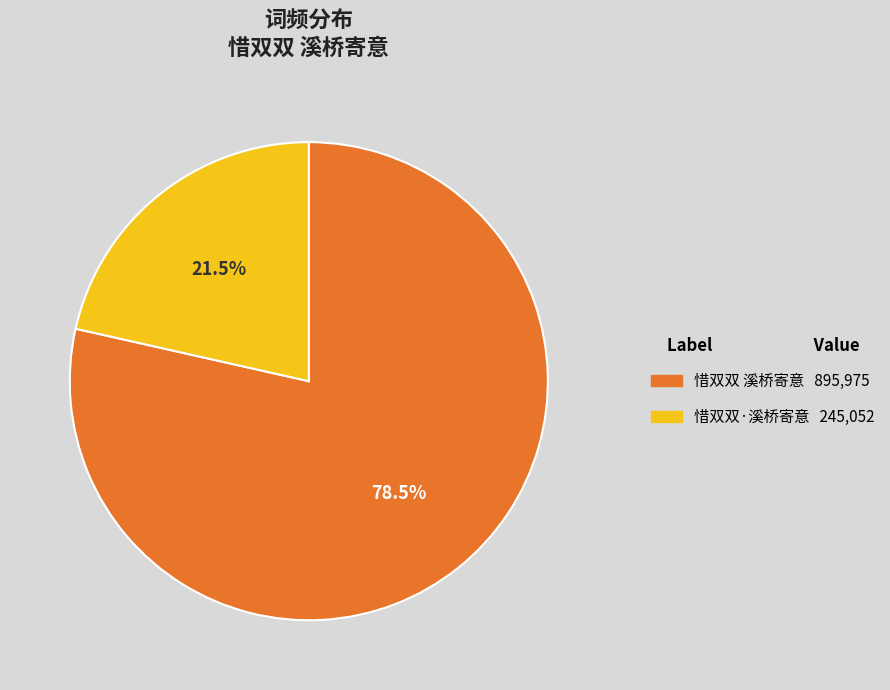

To the nearest percent, what is the combined percentage of 惜双双·溪桥寄意 and 惜双双 溪桥寄意?

100%